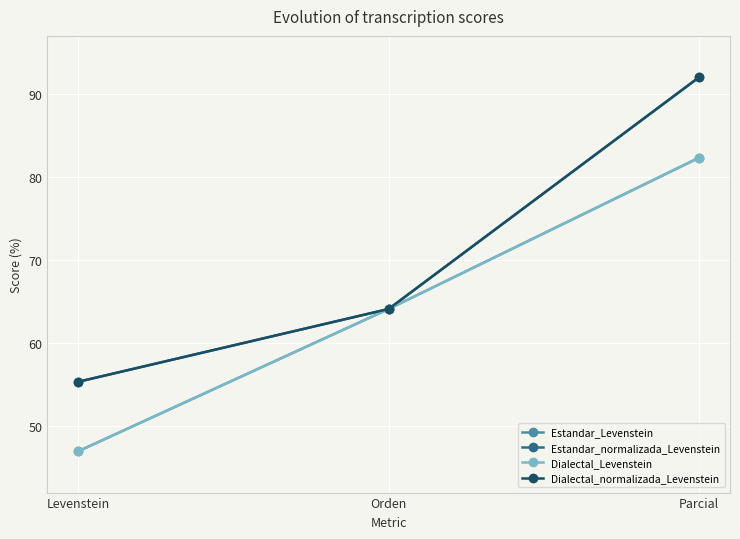

Where does the Dialectal_Levenstein series first go above 64?

Orden